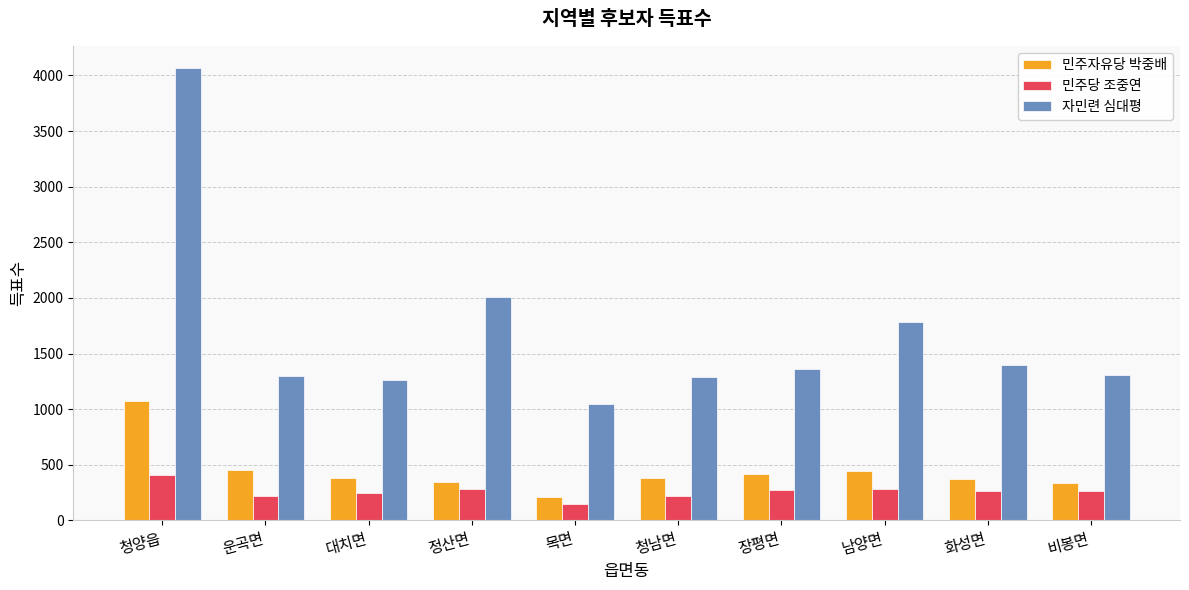

What is the smallest value displayed?

150